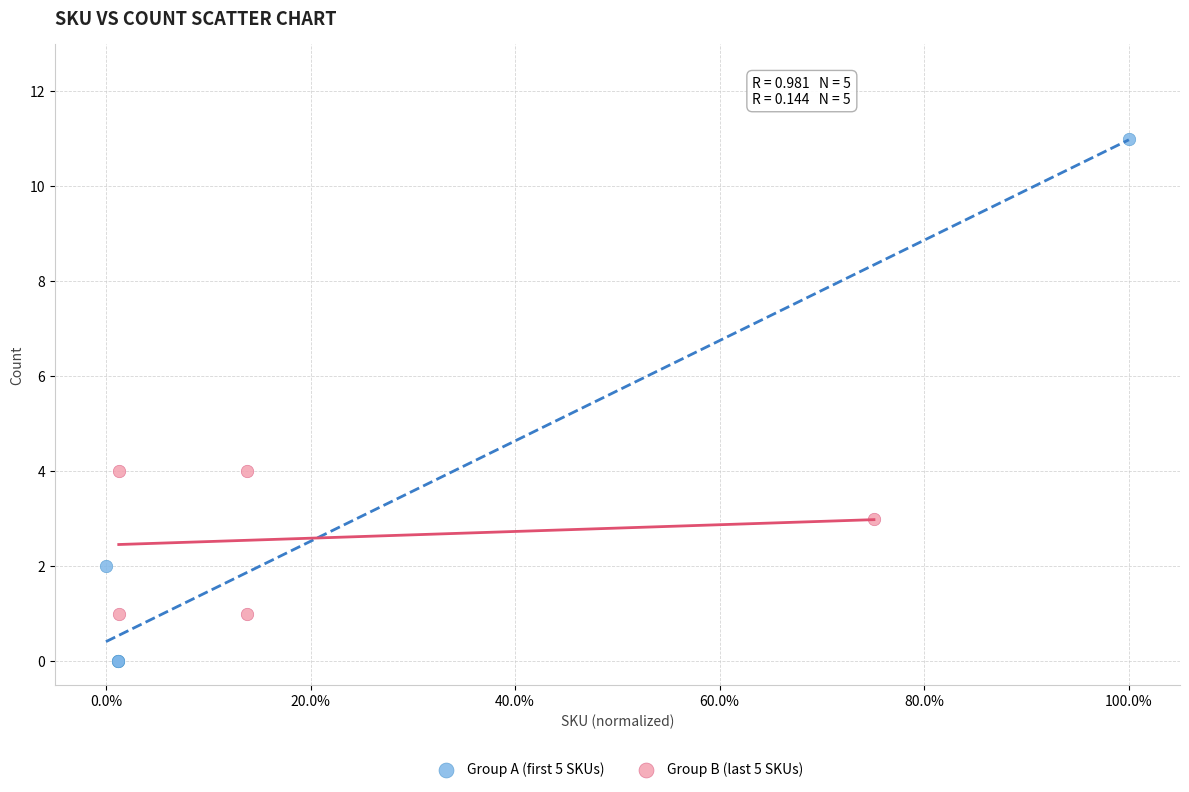

Which series reaches the maximum Y coordinate?

Group A (first 5 SKUs)